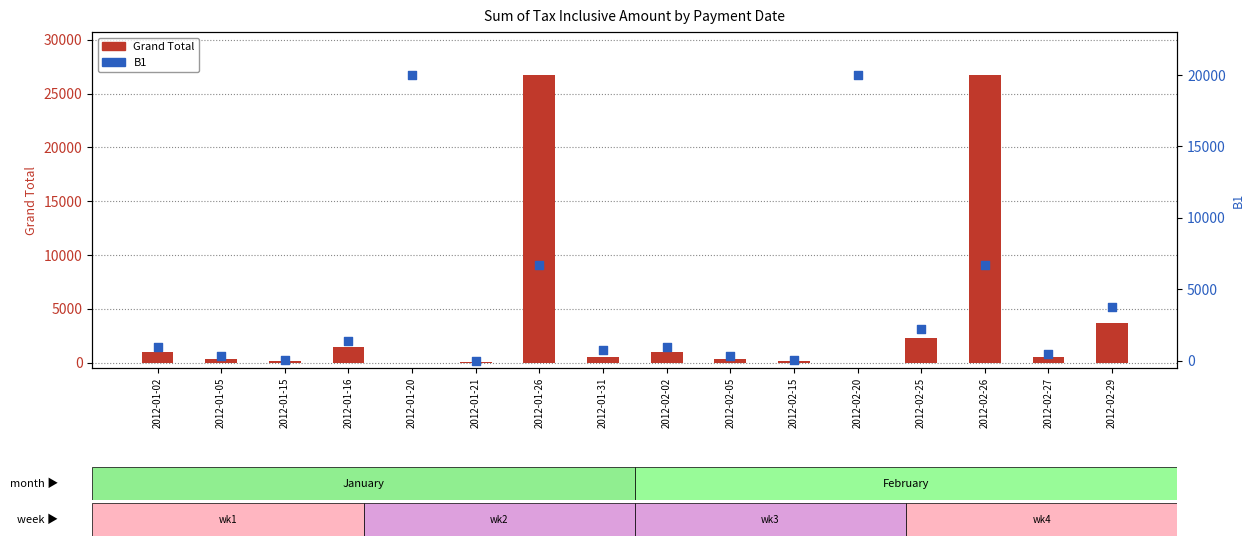

What is the total value across all series at 2012-02-27?

1028.0